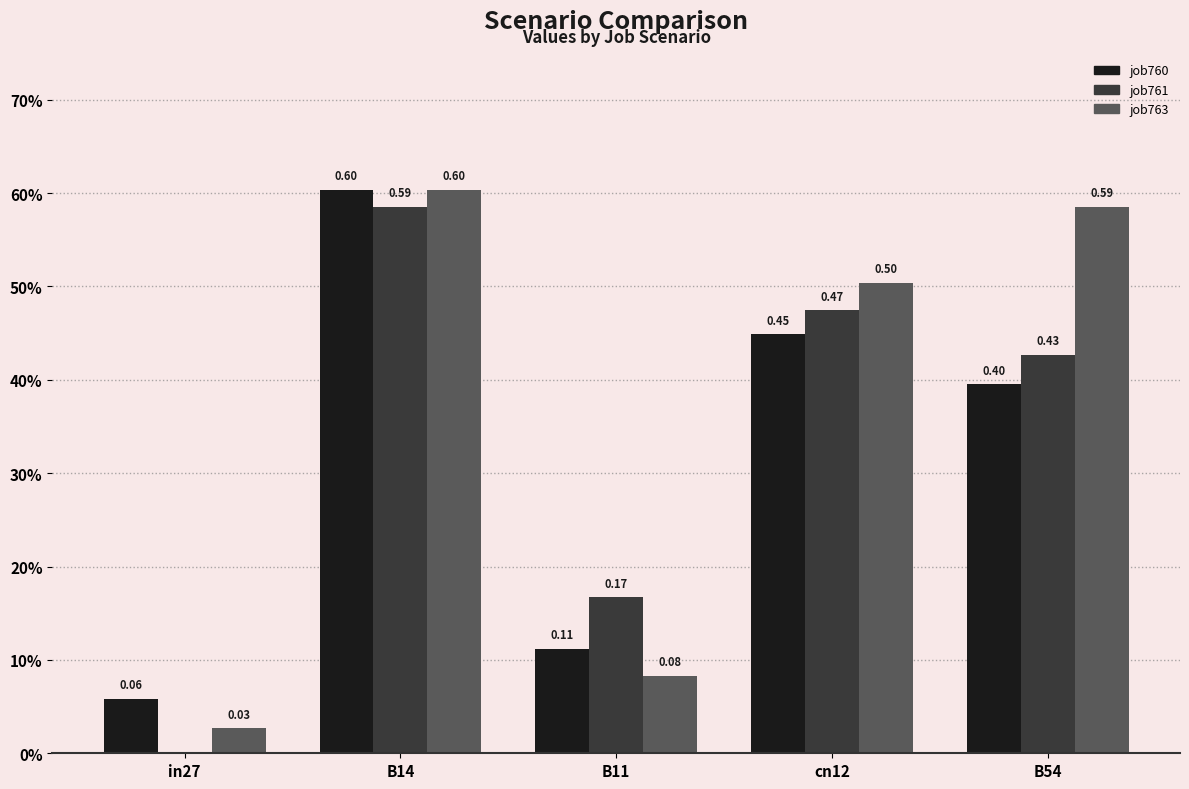

Are the bars grouped side by side (vs. stacked)?

Yes